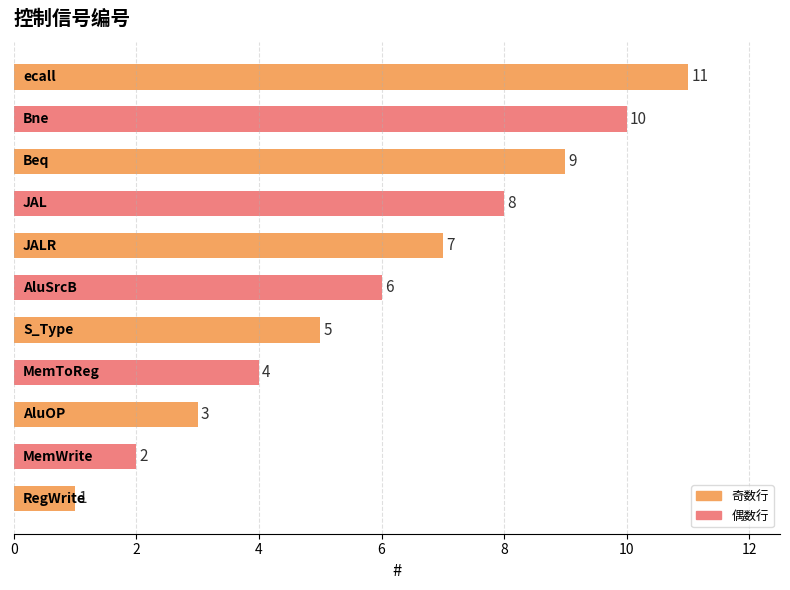

What is the maximum value shown in the chart?

11